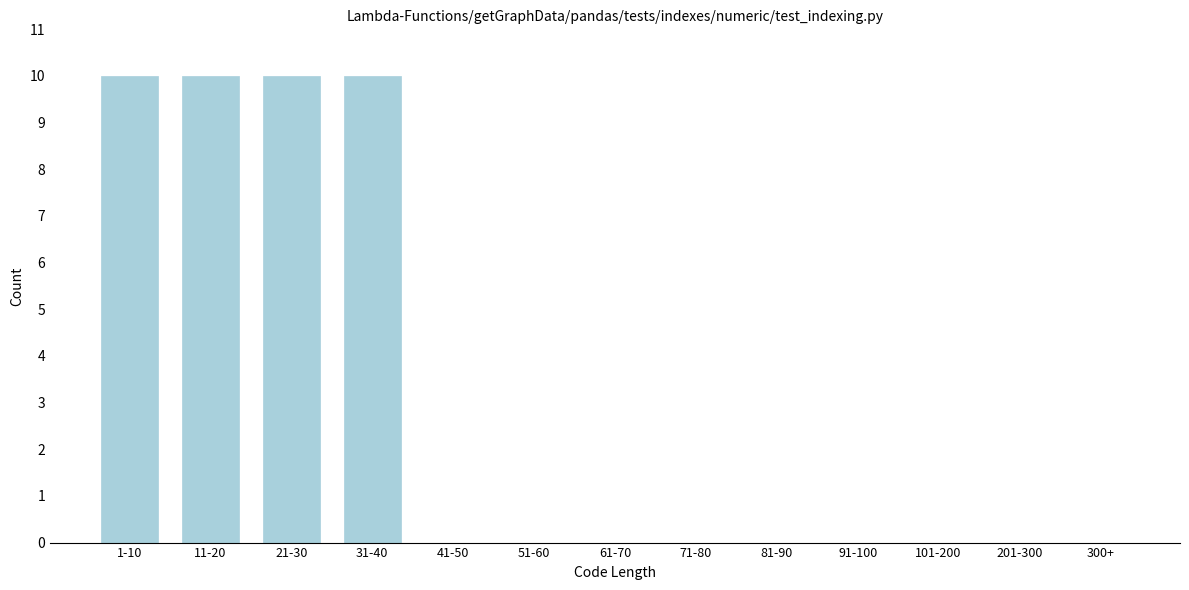

Reading left to right, extract all data points from this chart.

1-10=10	11-20=10	21-30=10	31-40=10	41-50=0	51-60=0	61-70=0	71-80=0	81-90=0	91-100=0	101-200=0	201-300=0	300+=0